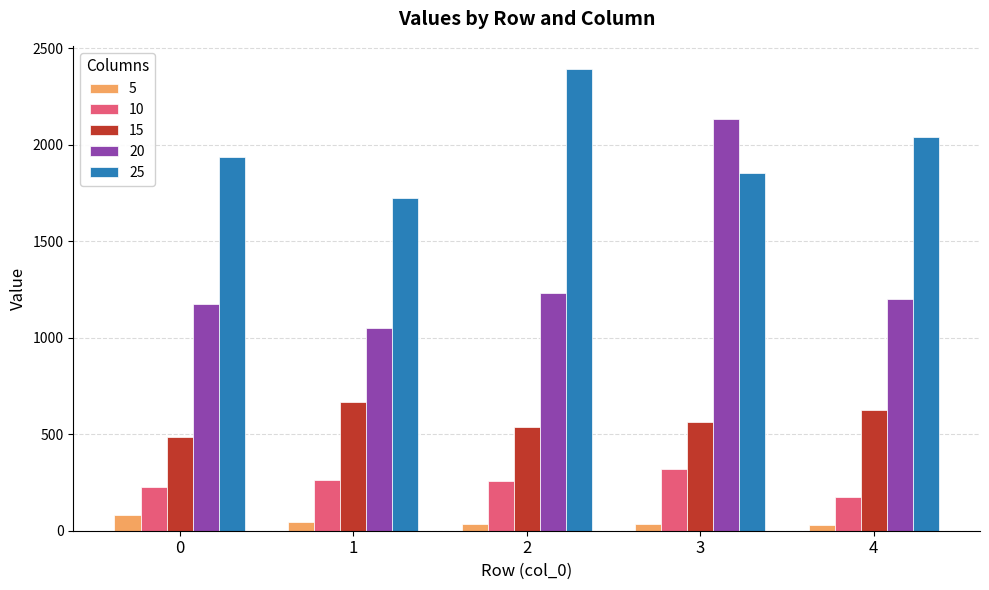

What is the value of the 25 bar at the 3rd from the left?

2392